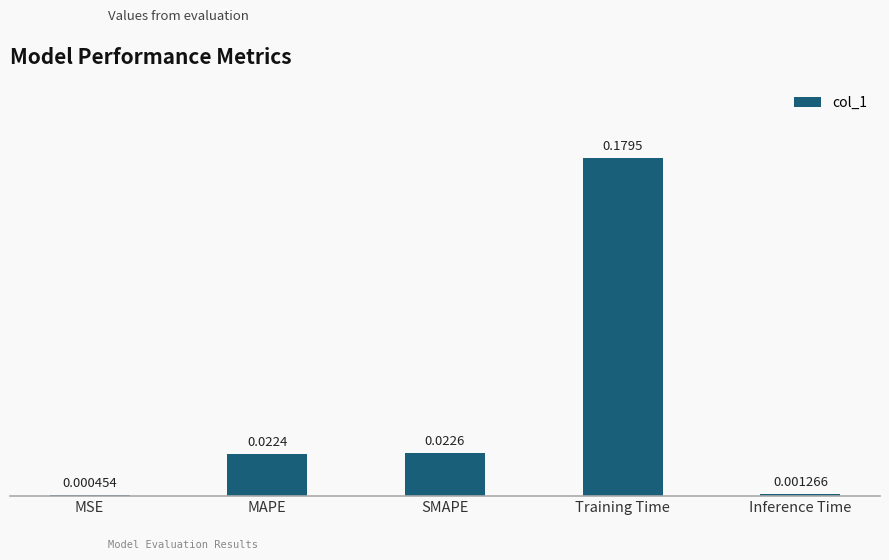

Which category has the highest value across all series?

Training Time